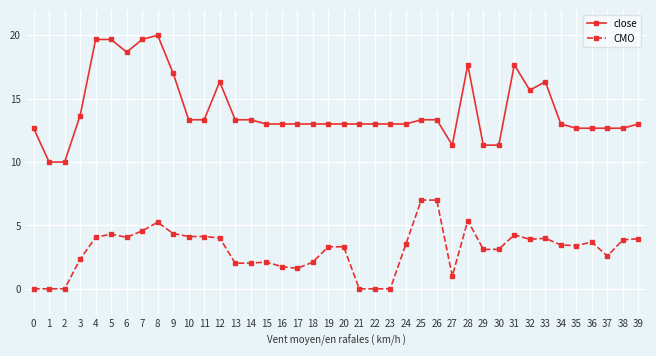

At which label does CMO first exceed 3?

4